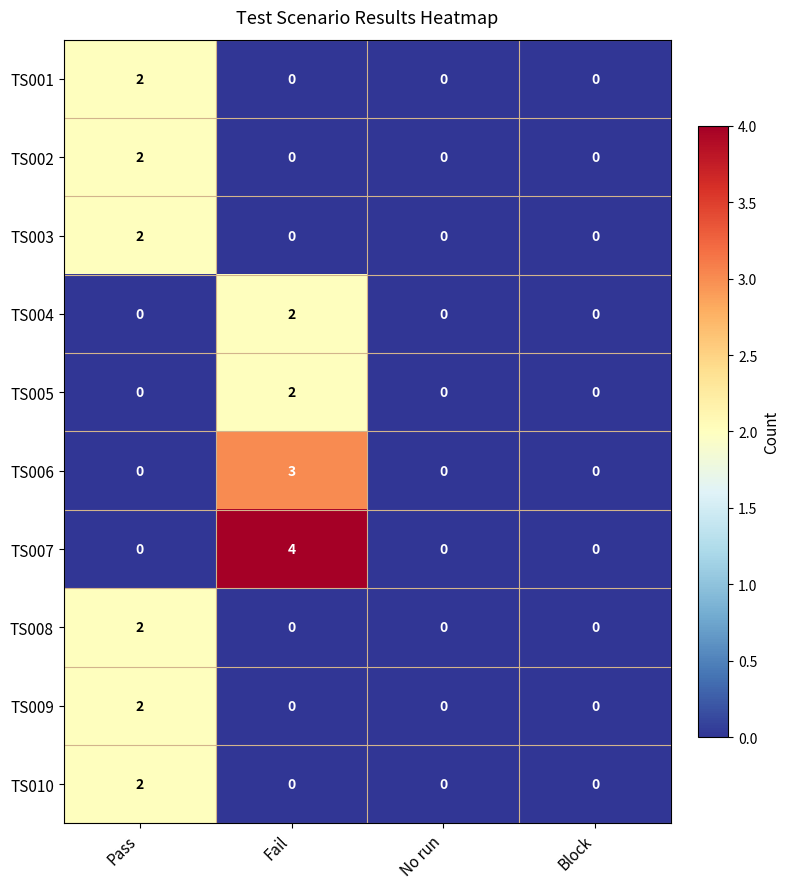

How many distinct data groups are displayed?

10